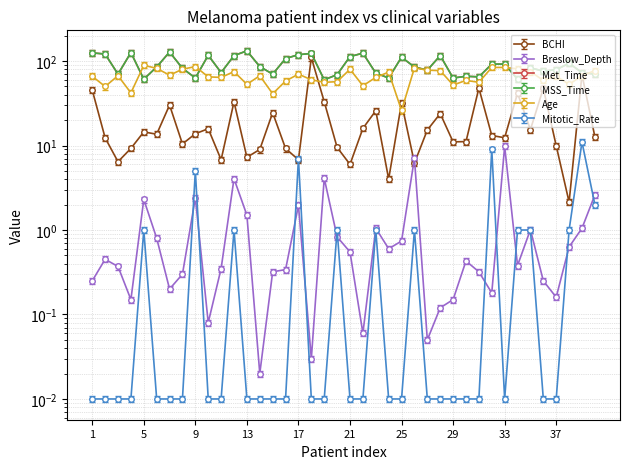

What is the value of the Breslow_Depth point at the 15th from the left?

0.3